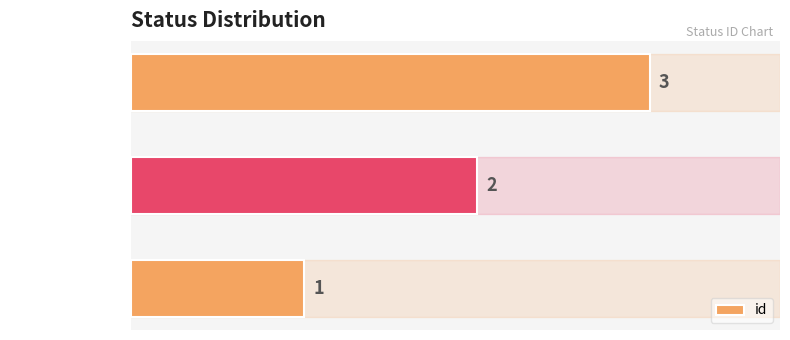

The value at fully enabled is 4. True or false?

False